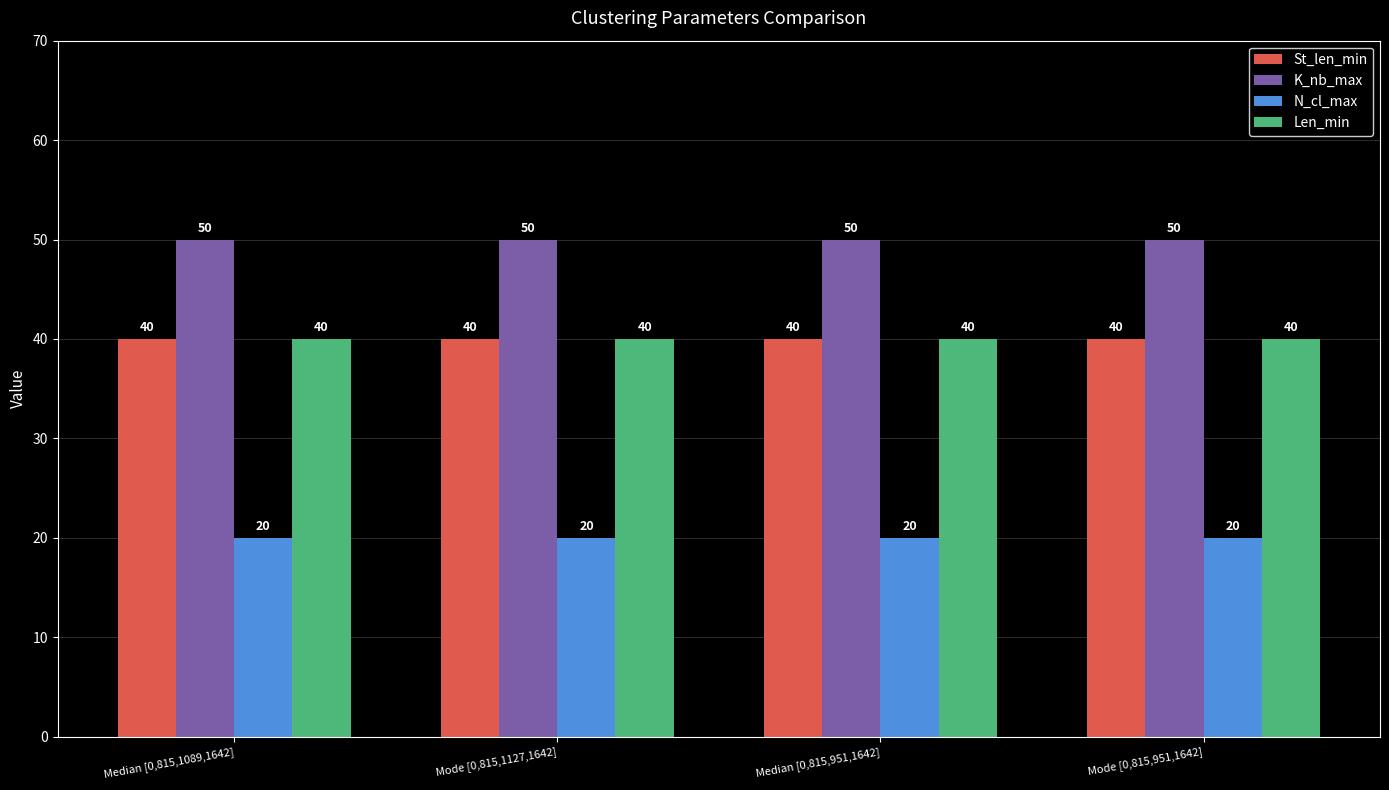

What is the greatest value displayed?

50